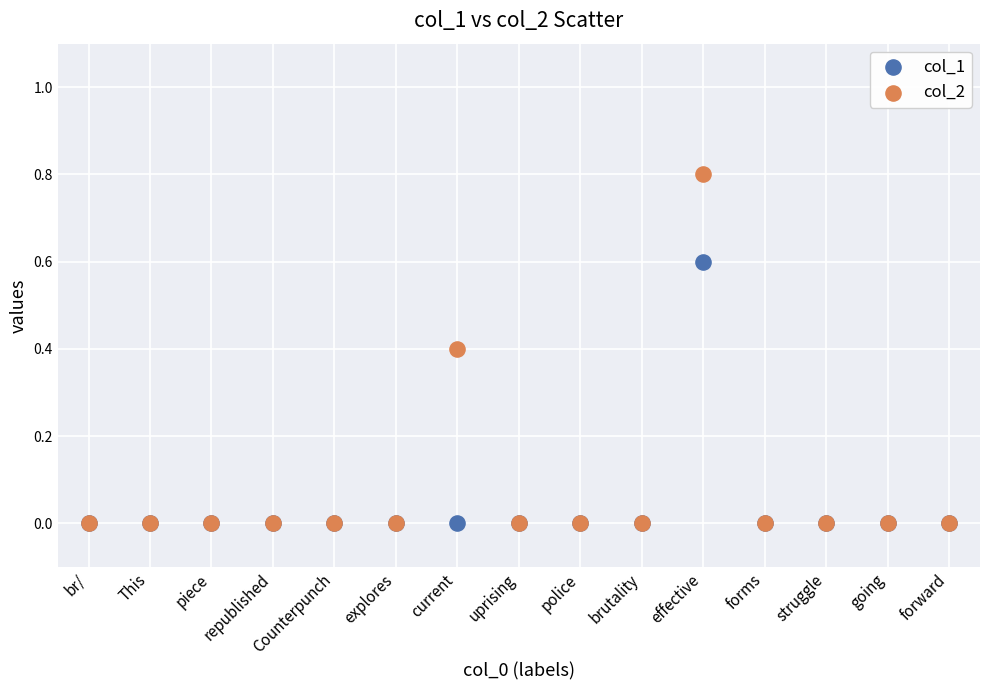

What are all the series names shown in the legend?

col_1, col_2